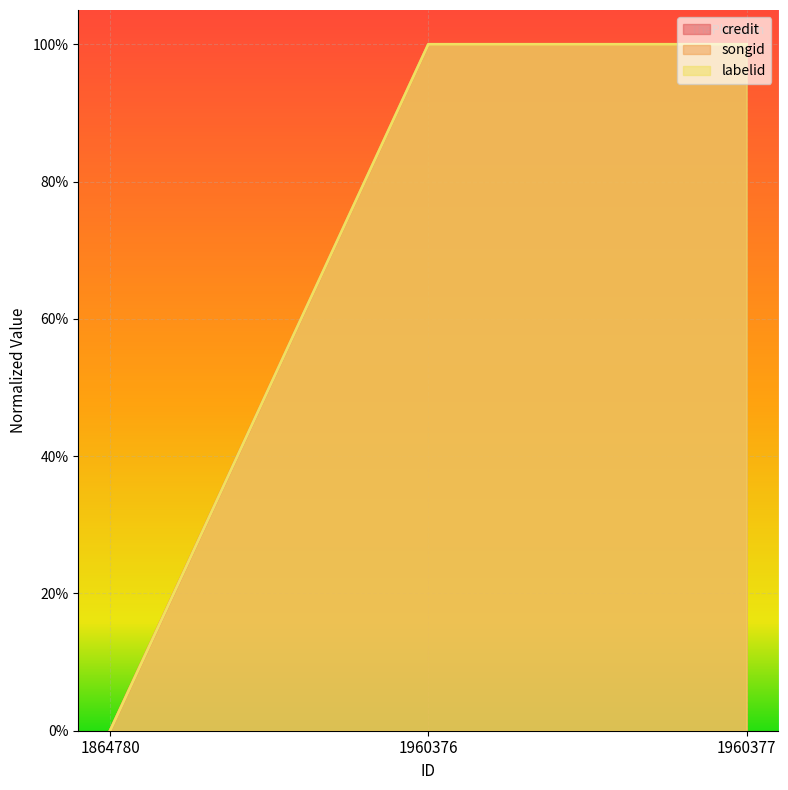

The songid series shows 1.6 at 1960377. True or false?

False